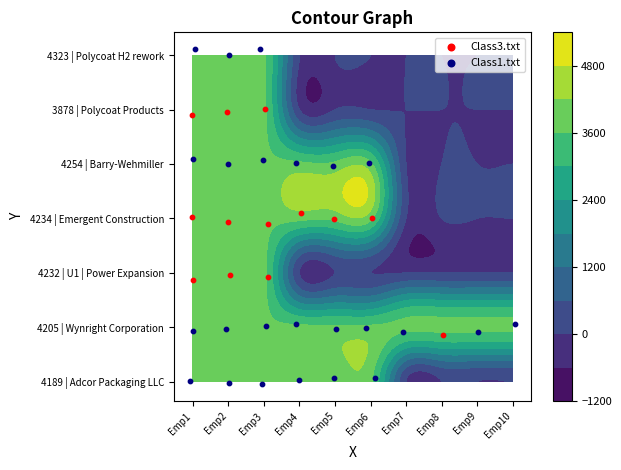

What is the difference between the 4232 | U1 | Power Expansion values at 1 and 4?

3762